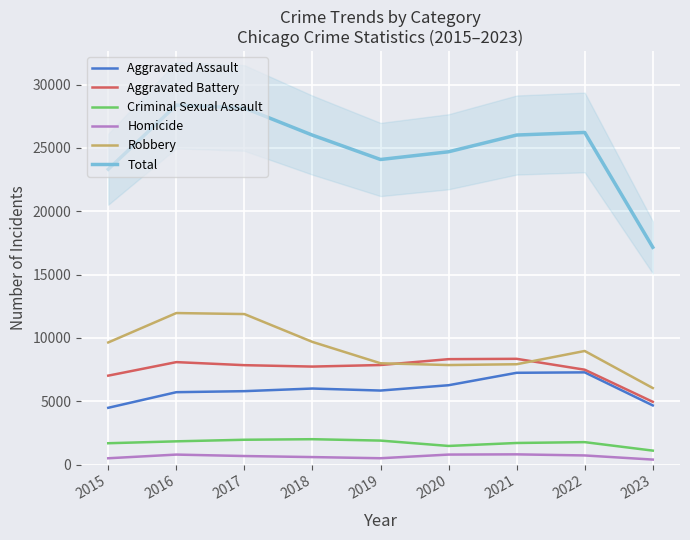

What is the approximate value of Total at 2020?

24692